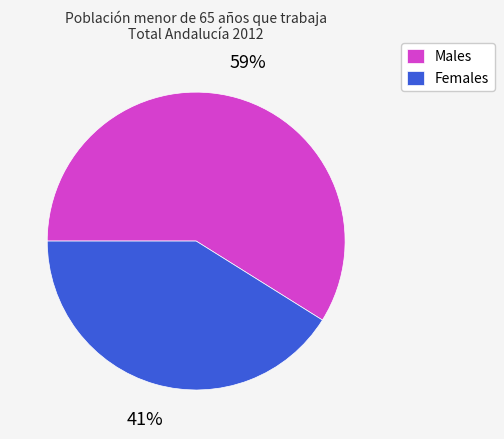

Do Females and Males together represent more than half of the pie?

Yes